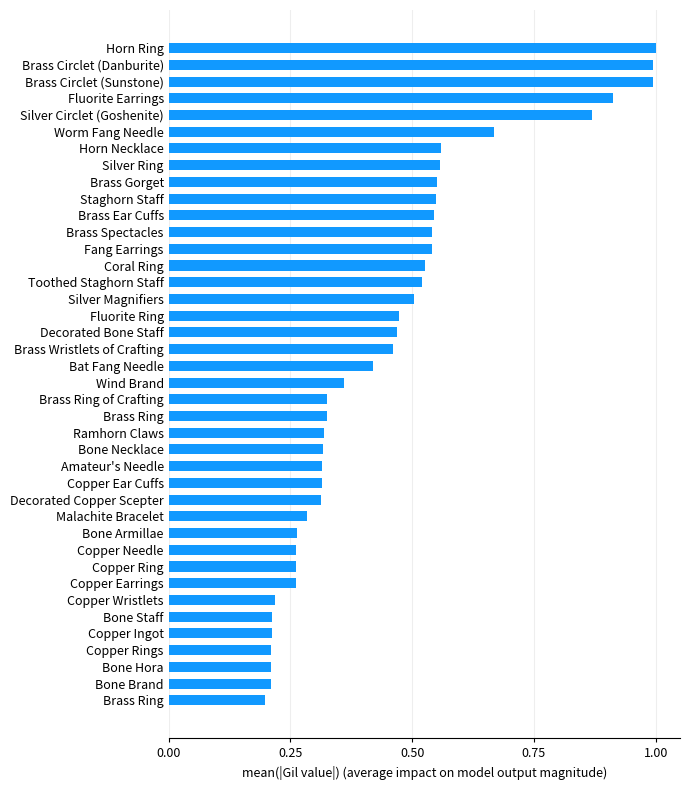

Does the chart contain stacked bars?

No